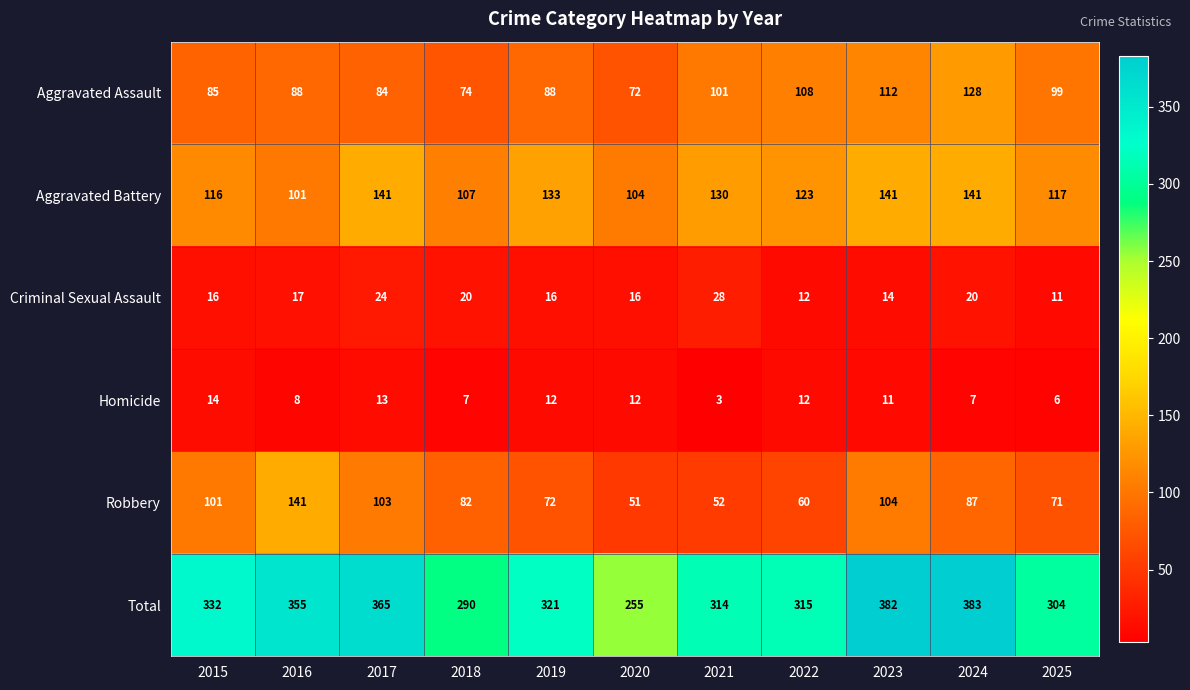

At 2020, list the series in order from largest to smallest.

Total, Aggravated Battery, Aggravated Assault, Robbery, Criminal Sexual Assault, Homicide